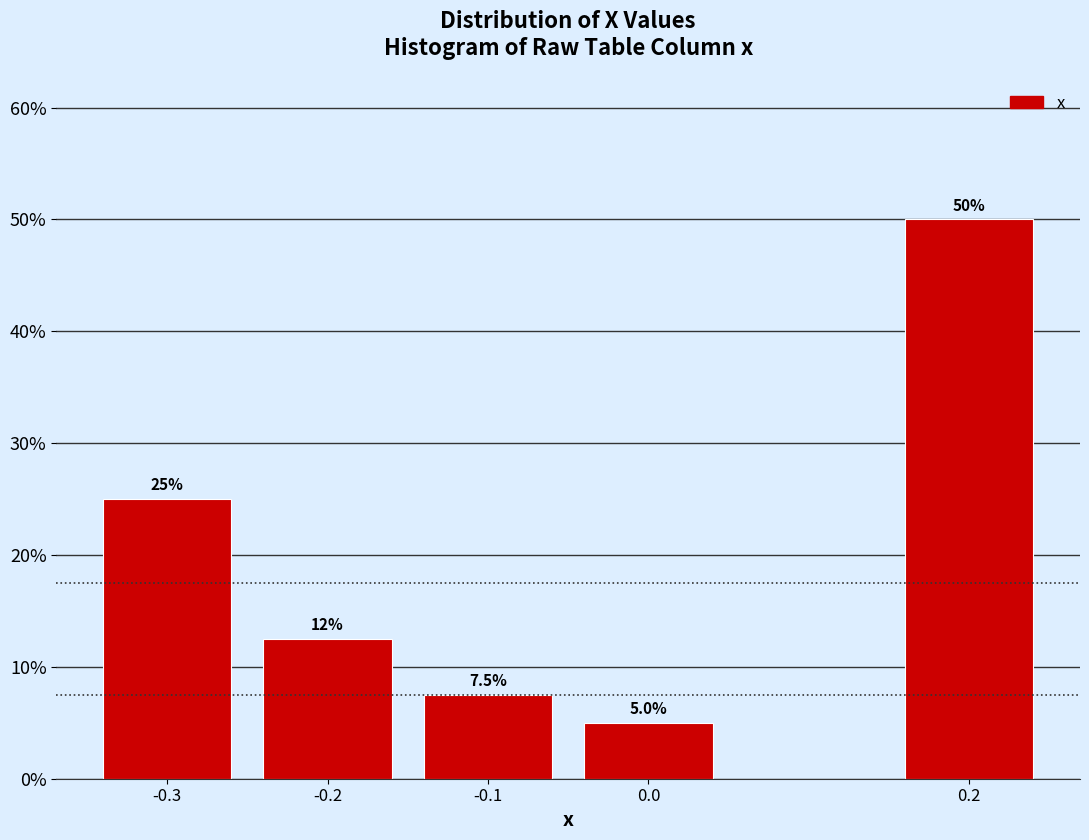

Reading left to right, list all the values displayed in this chart.

-0.3=25.0	-0.2=12.5	-0.1=7.5	0.0=5.0	0.2=50.0